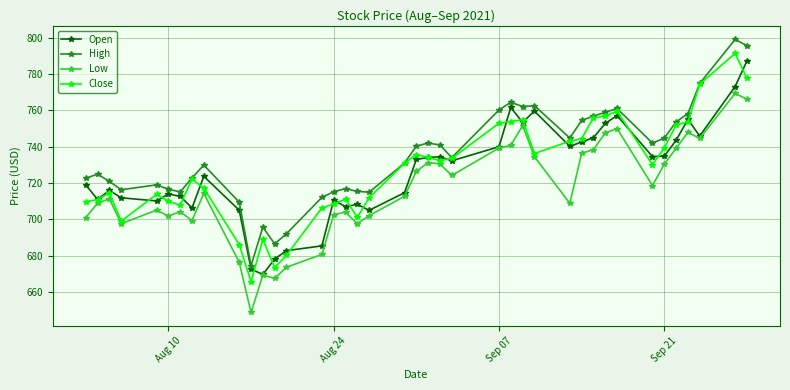

True or false: High and Low cross at least once.

False